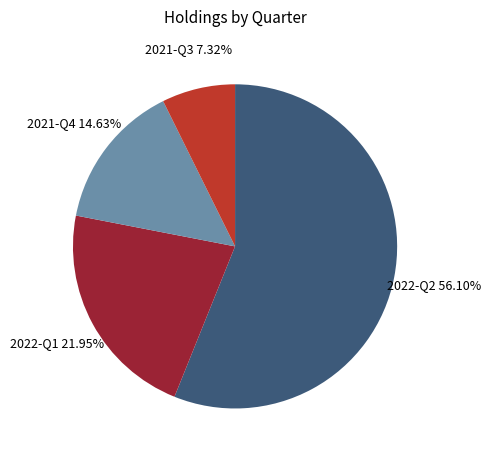

Which category has the biggest portion of the pie?

2022-Q2